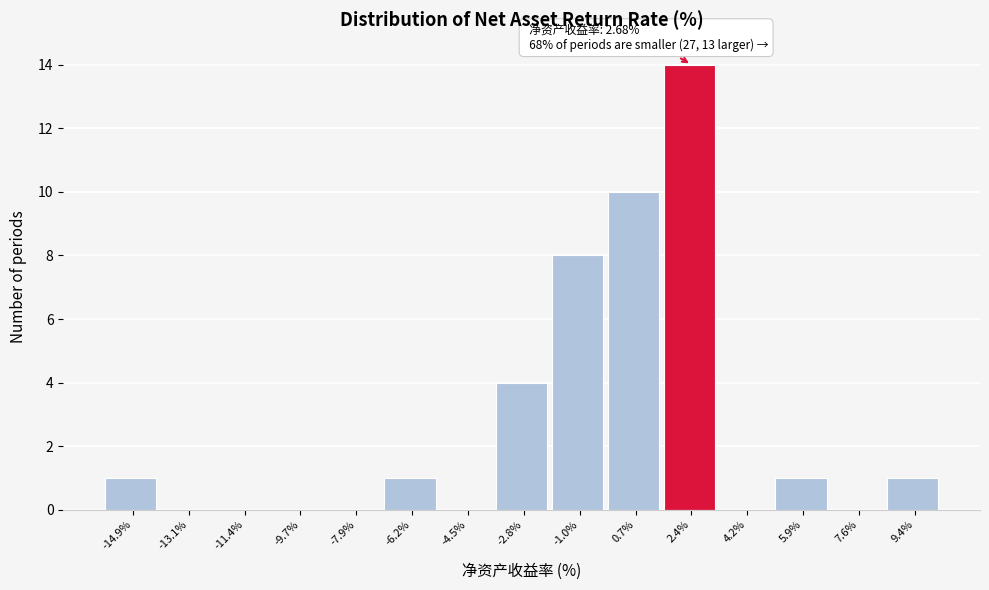

Between 7.6% and -14.9%, which is larger?

-14.9%